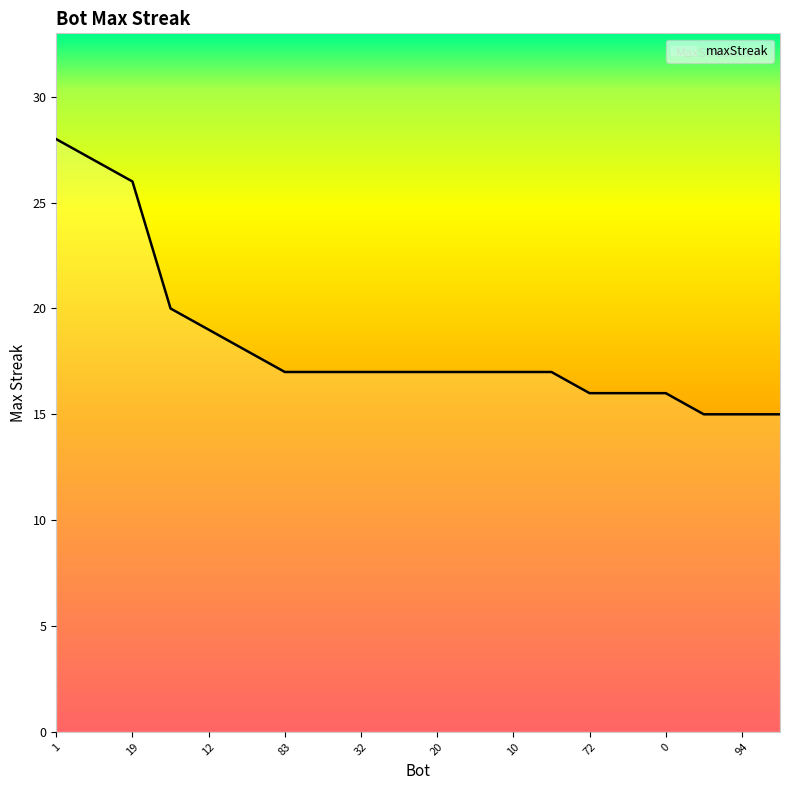

Reading right to left, list all the values displayed in this chart.

15	15	15	16	16	16	17	17	17	17	17	17	17	17	18	19	20	26	27	28